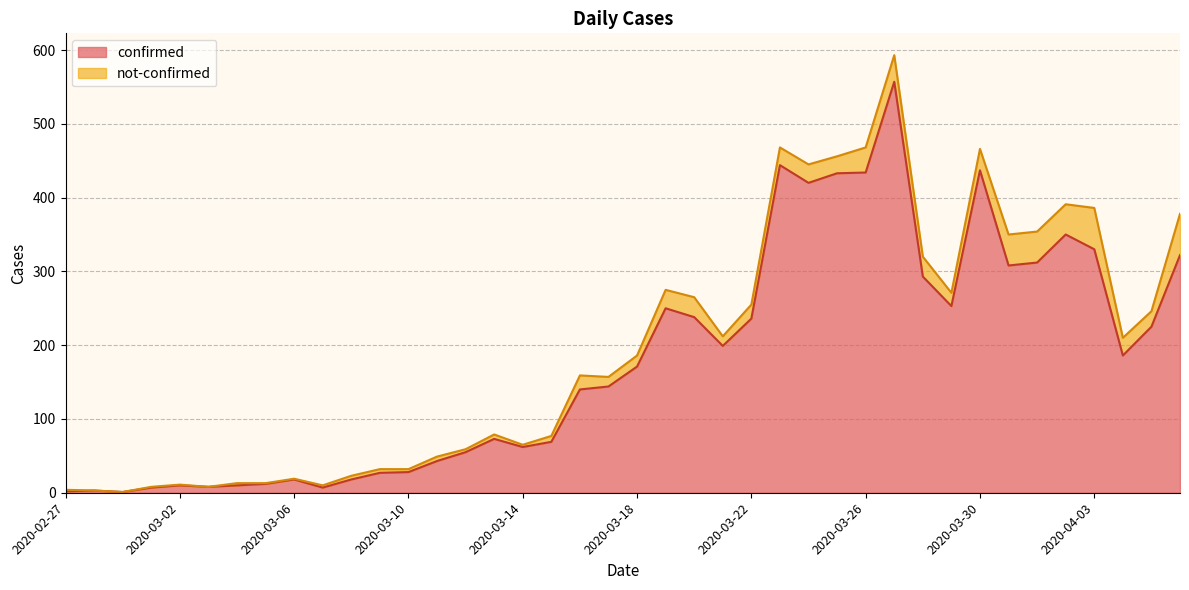

Where is the first local minimum?

2020-02-29